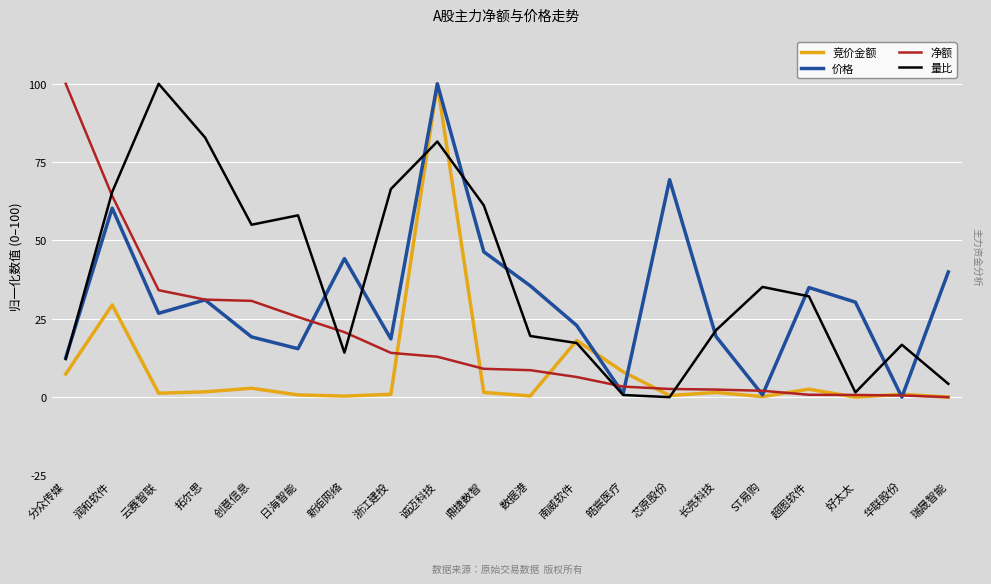

What is the difference between the maximum and minimum values in the 净额 series?

100.0